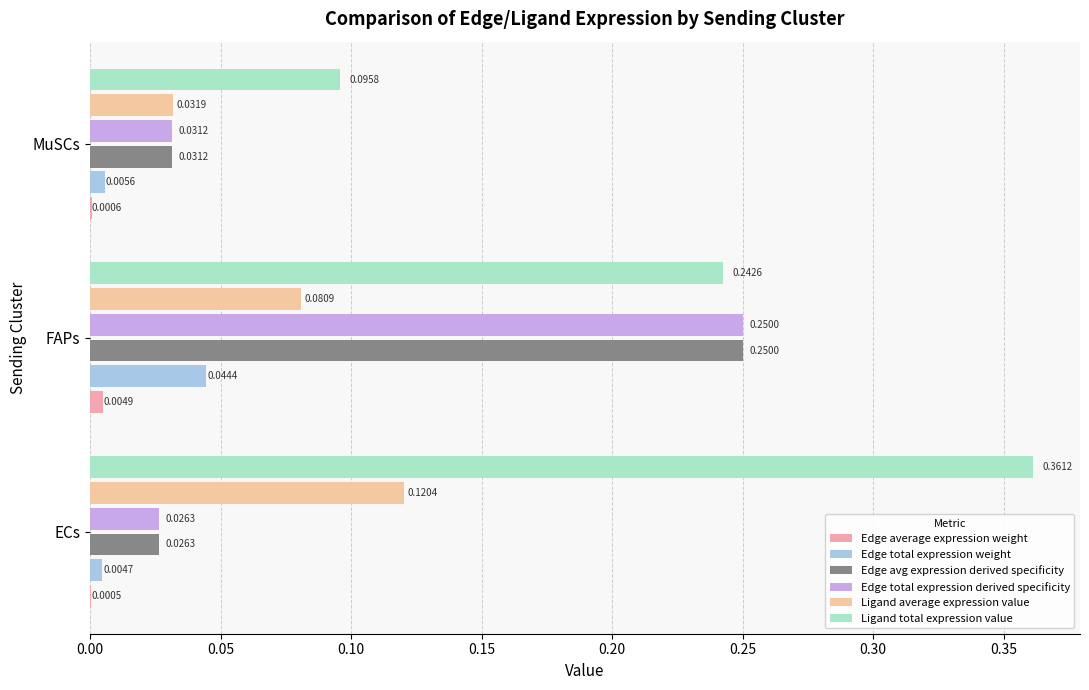

Count the number of data series in this chart.

6